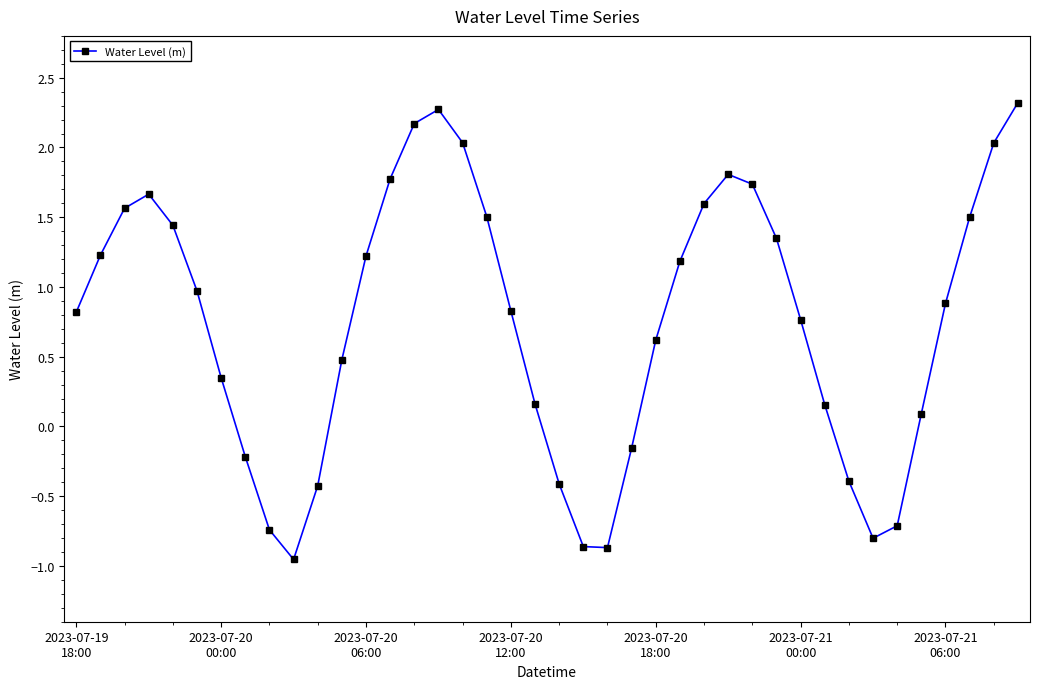

What is the greatest value displayed?

2.3